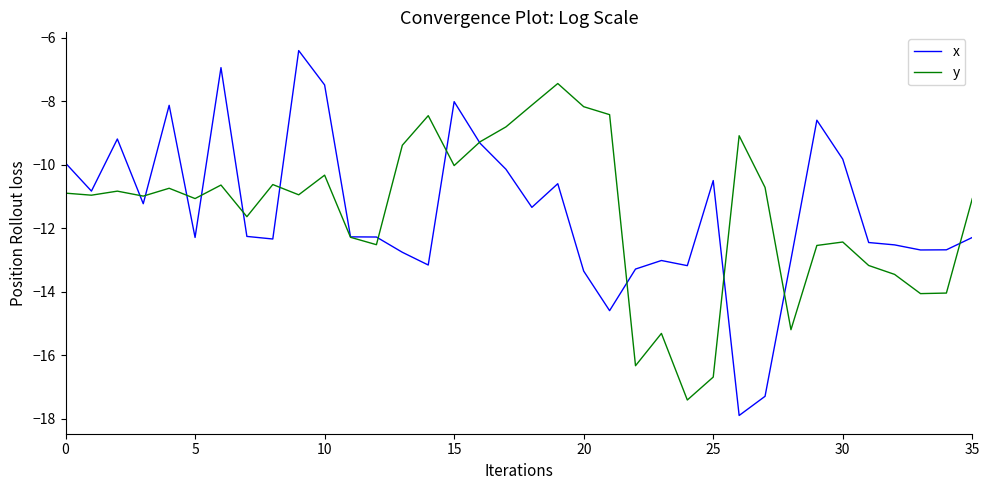

How many distinct data groups are displayed?

2